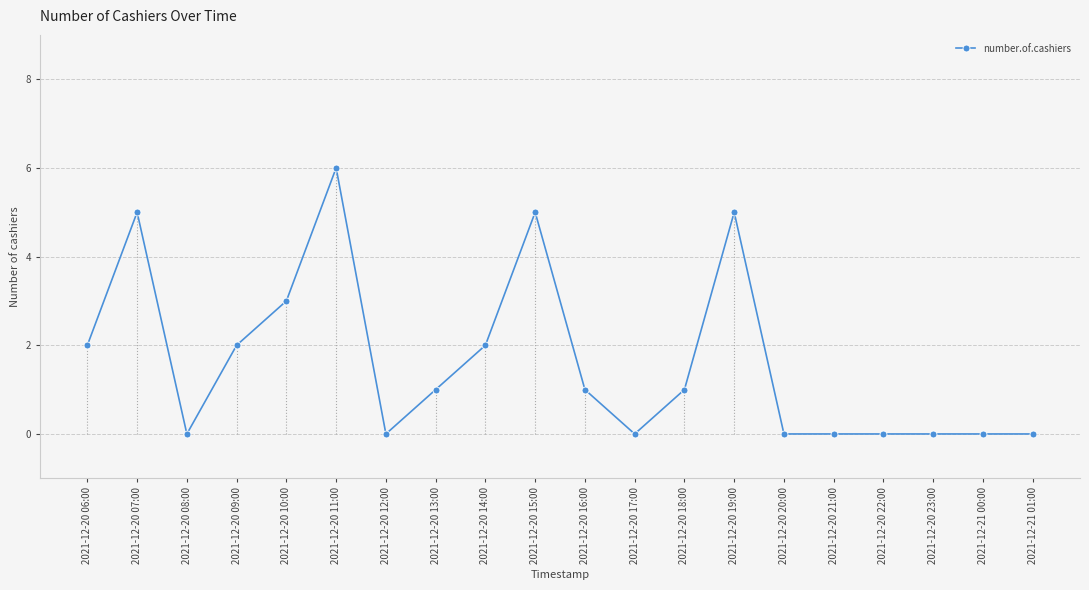

How many lines are shown in the chart?

1